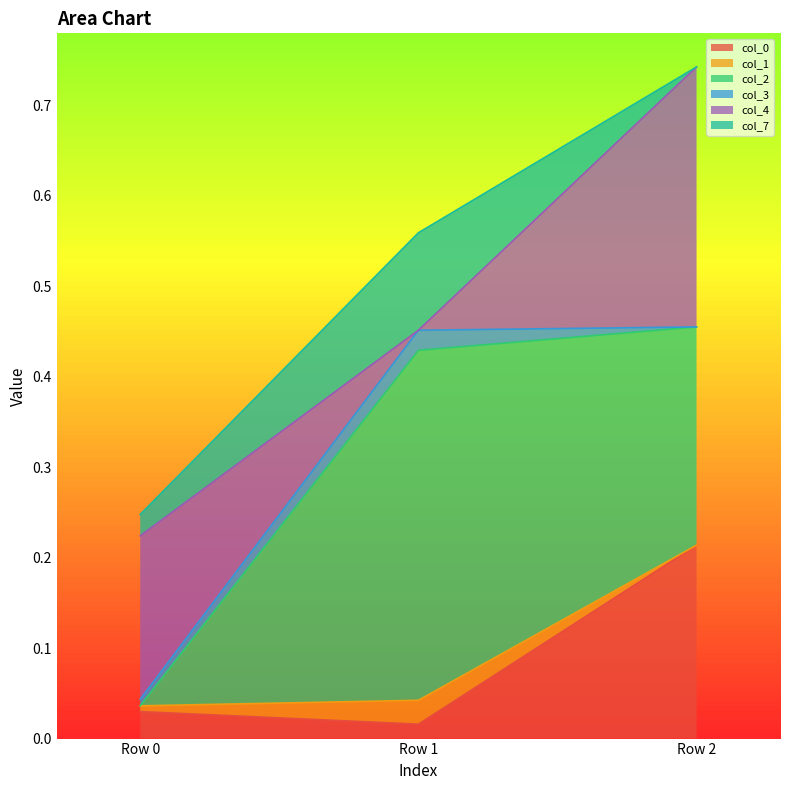

What is the average value of the col_2 series?

0.2